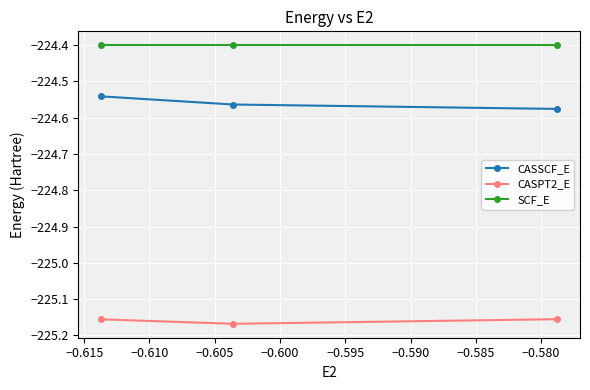

List the series in order of their overall mean, highest first.

SCF_E, CASSCF_E, CASPT2_E